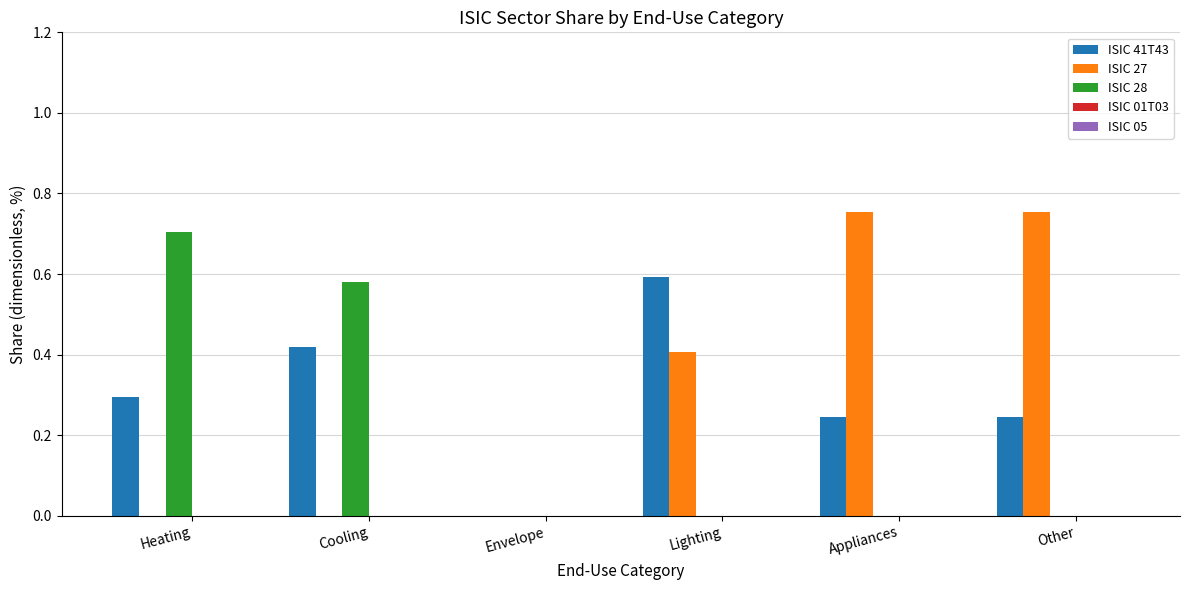

What is the maximum value for ISIC 28?

0.7